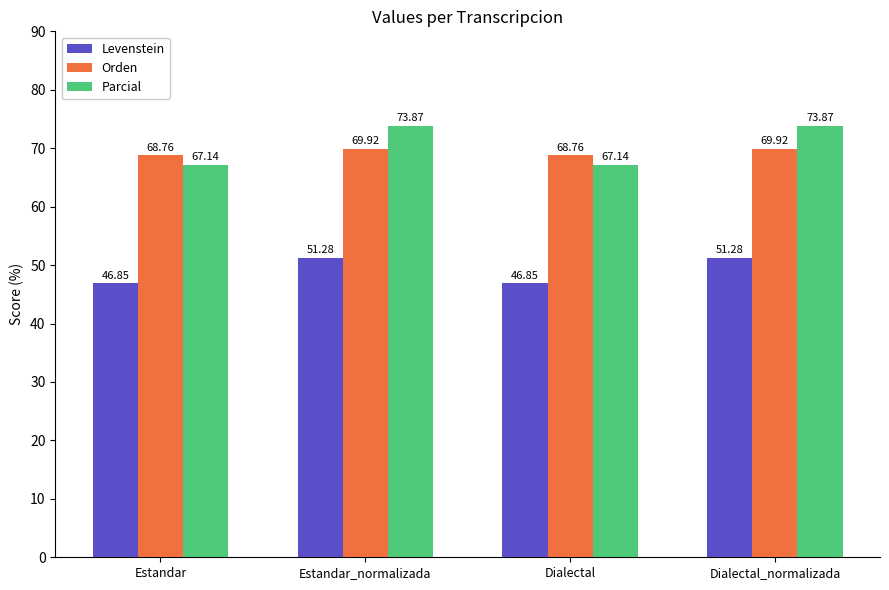

What value does the Orden series have at Estandar_normalizada?

69.9